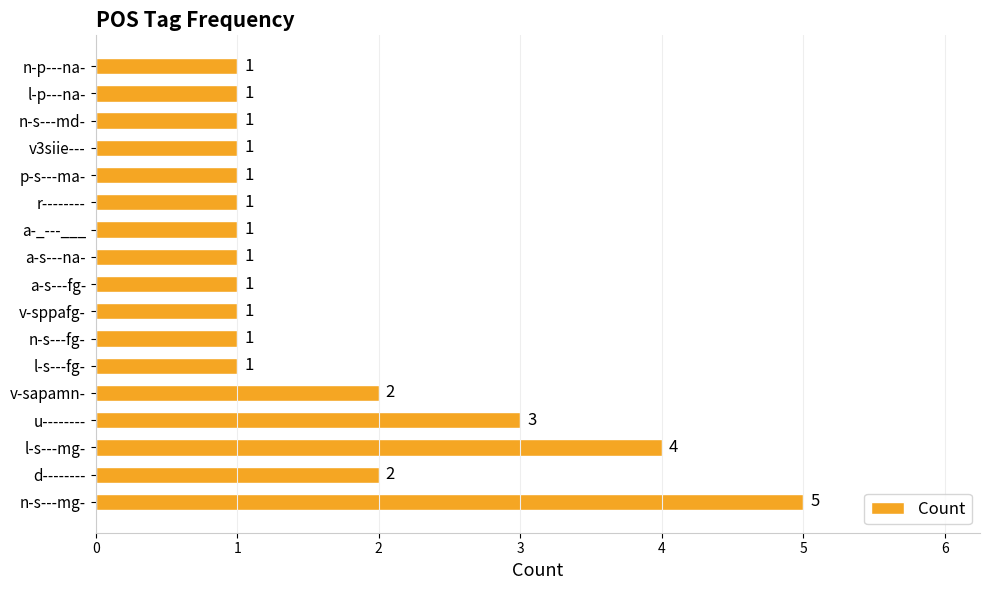

How many values are between 1 and 2?

14